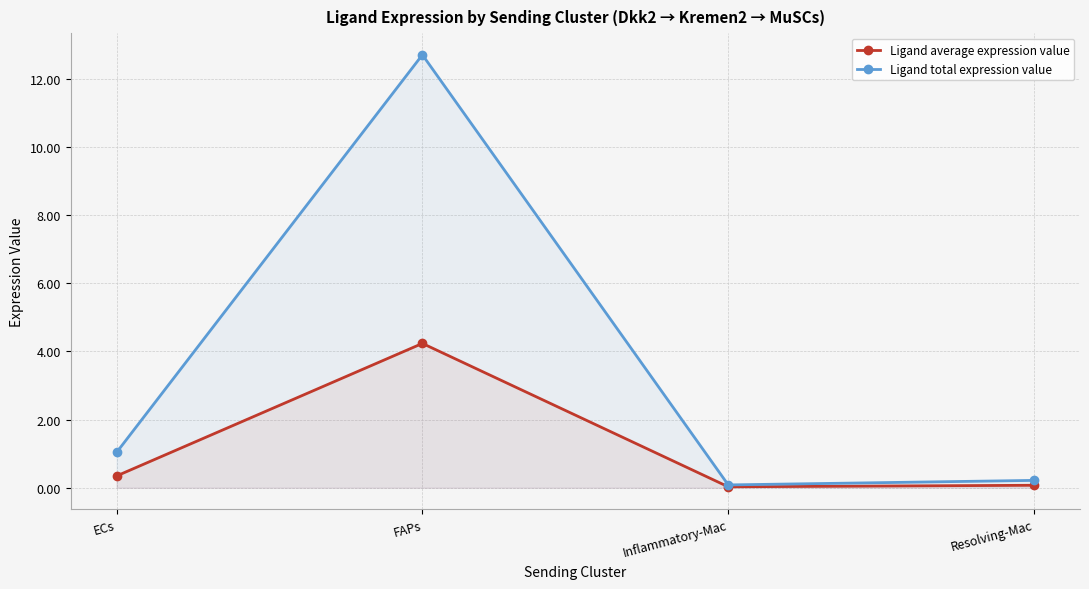

Where does the Ligand total expression value series first go above 1?

ECs